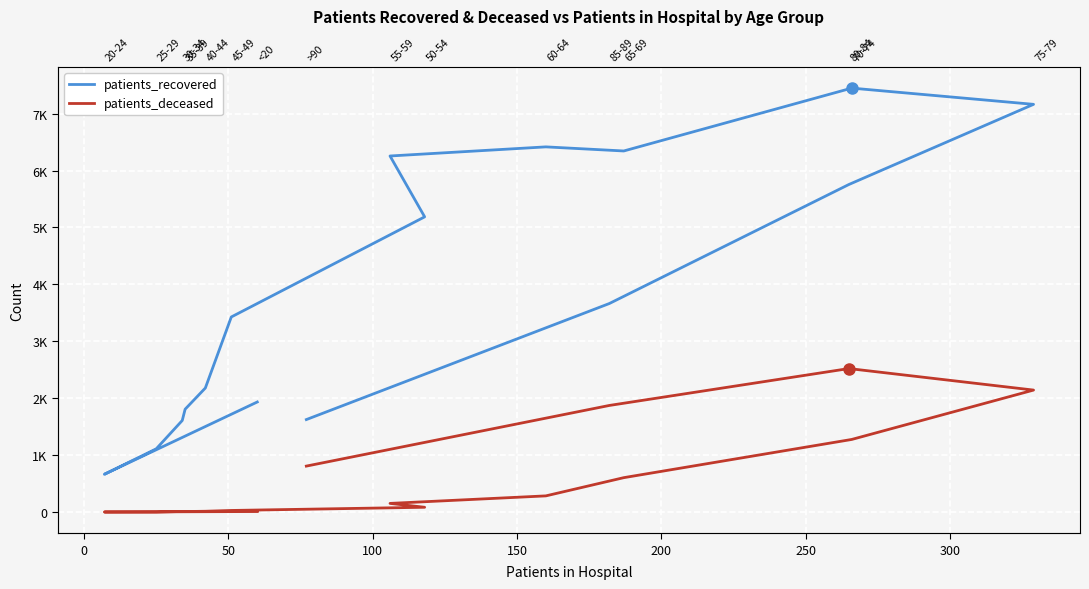

What is the greatest value displayed?

7447